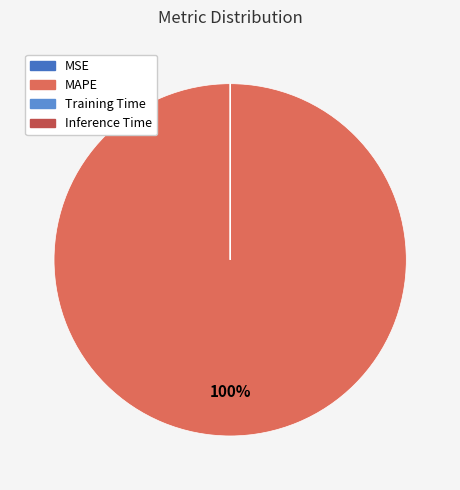

How many slices are in this pie chart?

4